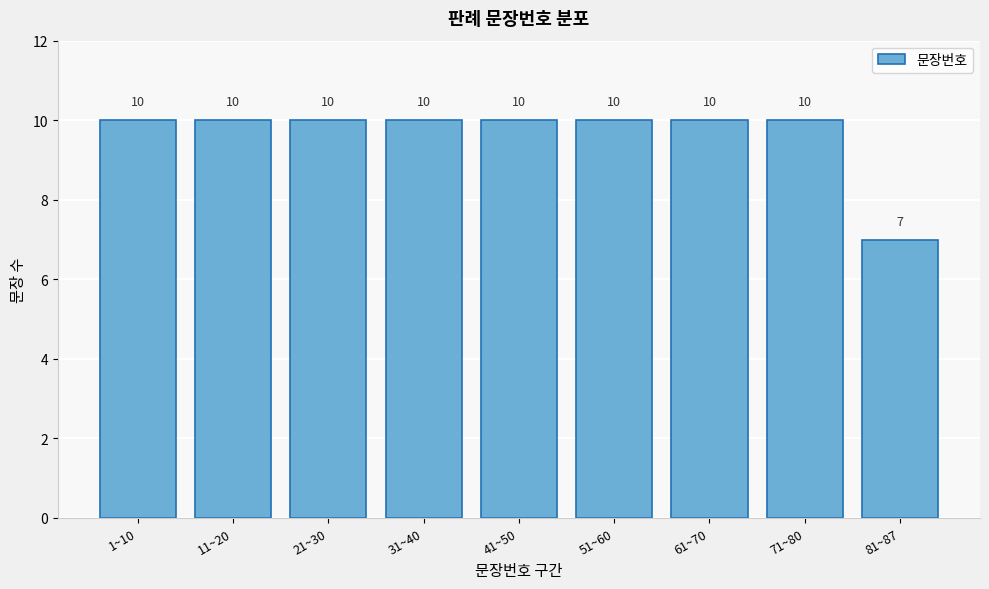

Reading left to right, extract all data points from this chart.

10	10	10	10	10	10	10	10	7